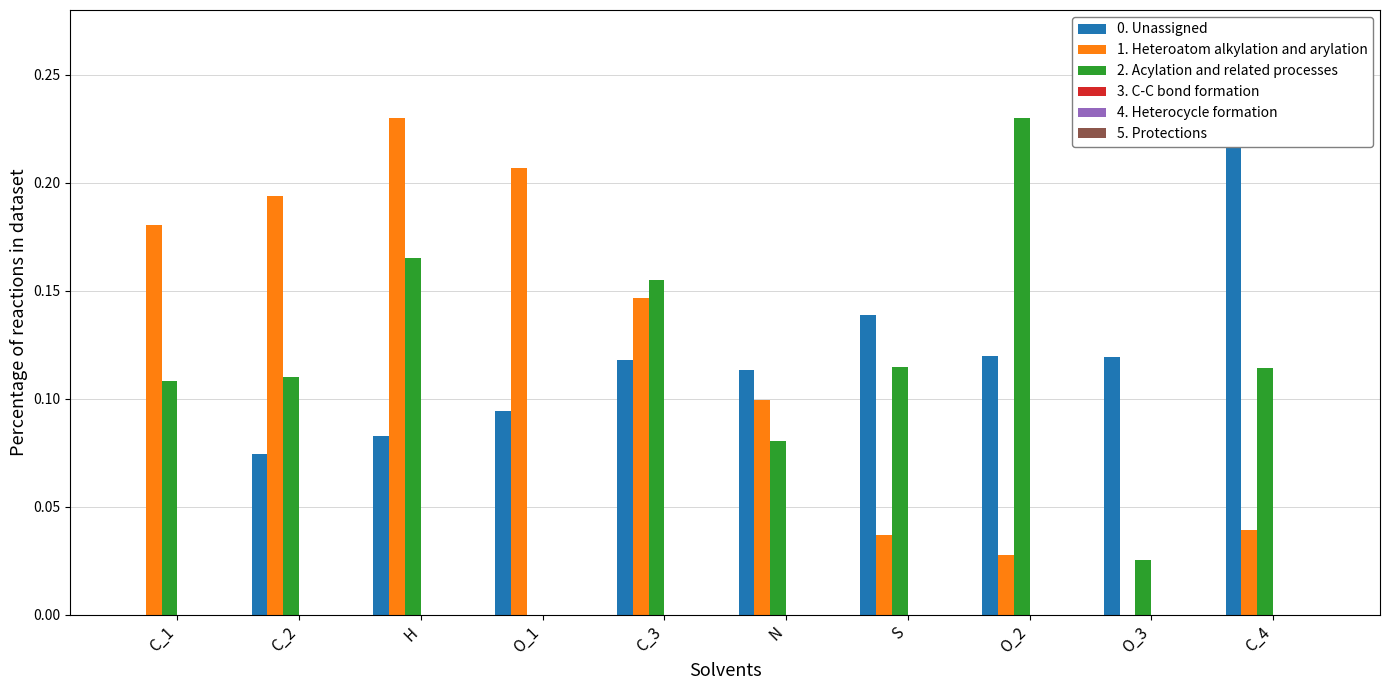

The value of 2. Acylation and related processes at C_1 is 0.1. True or false?

True